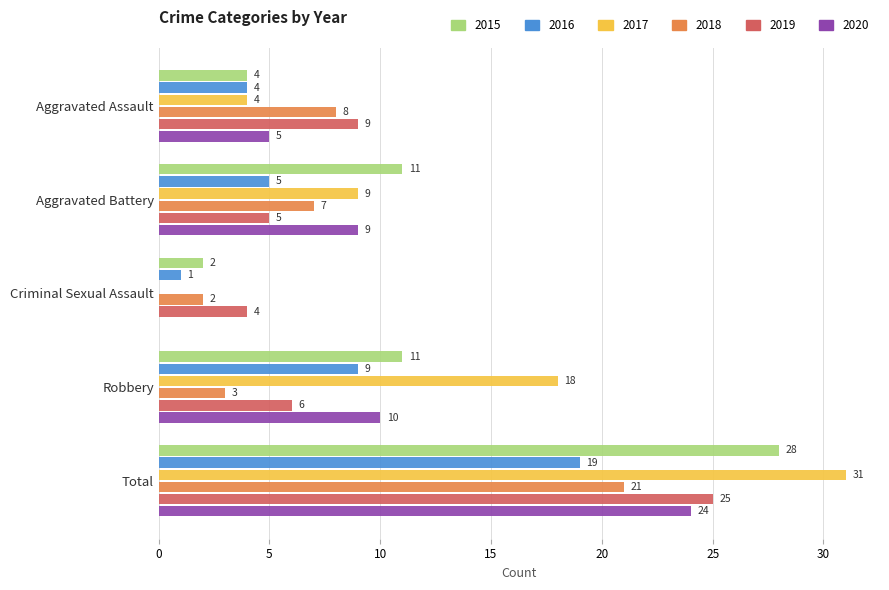

What is the total value across all series at Criminal Sexual Assault?

9